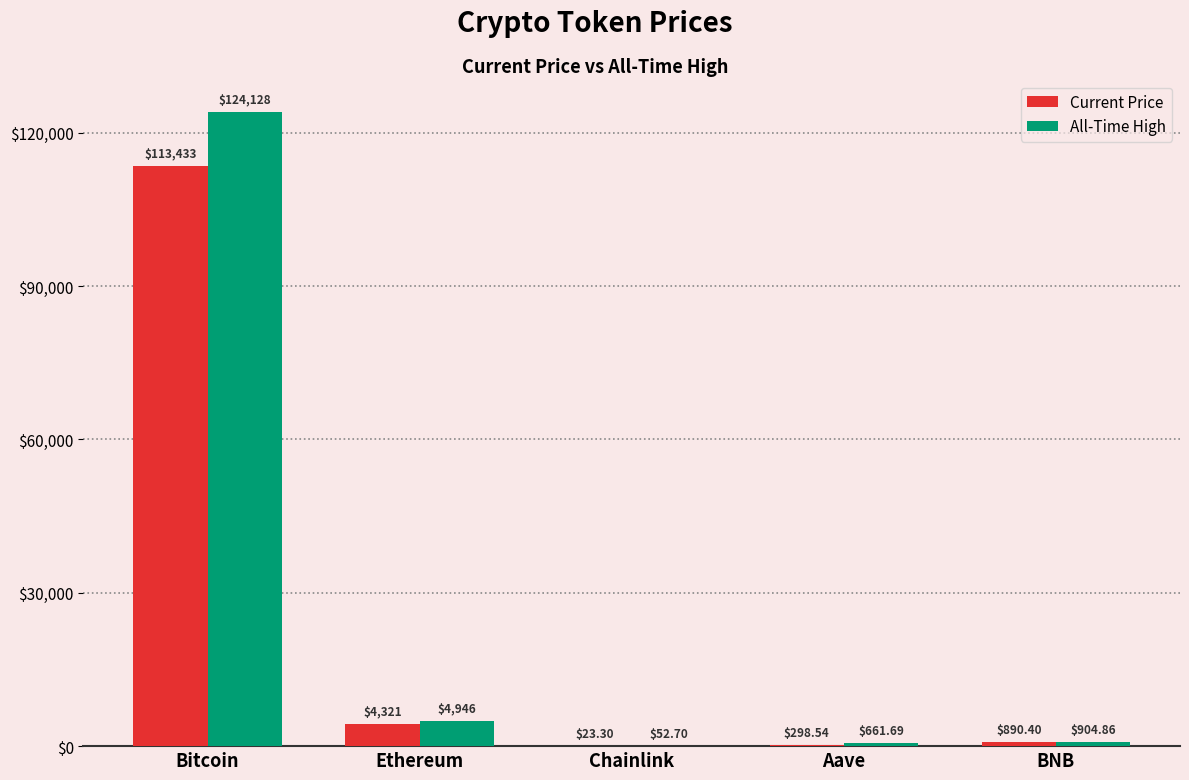

How many distinct data groups are displayed?

2